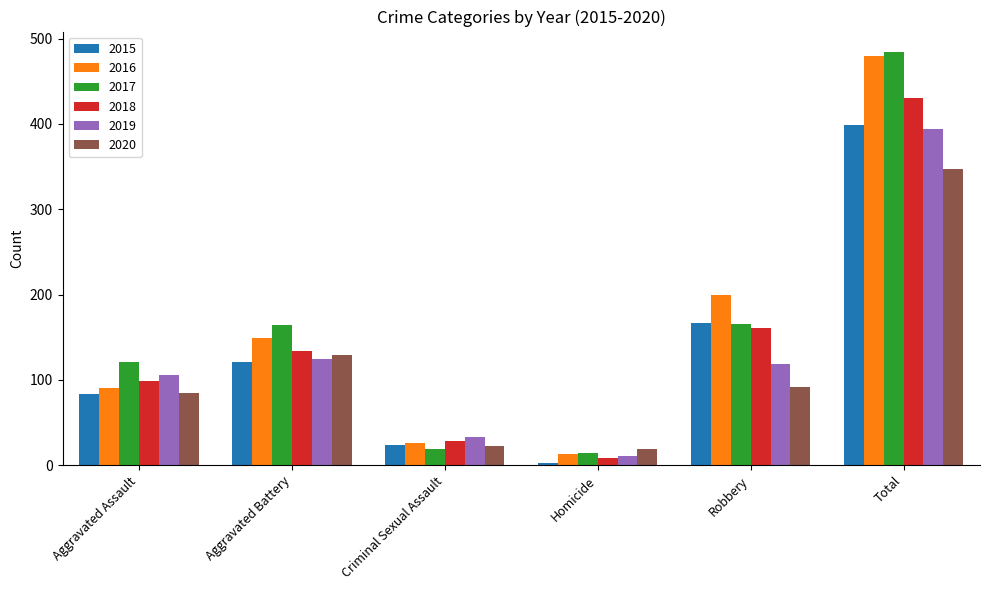

What are all the series names shown in the legend?

2015, 2016, 2017, 2018, 2019, 2020